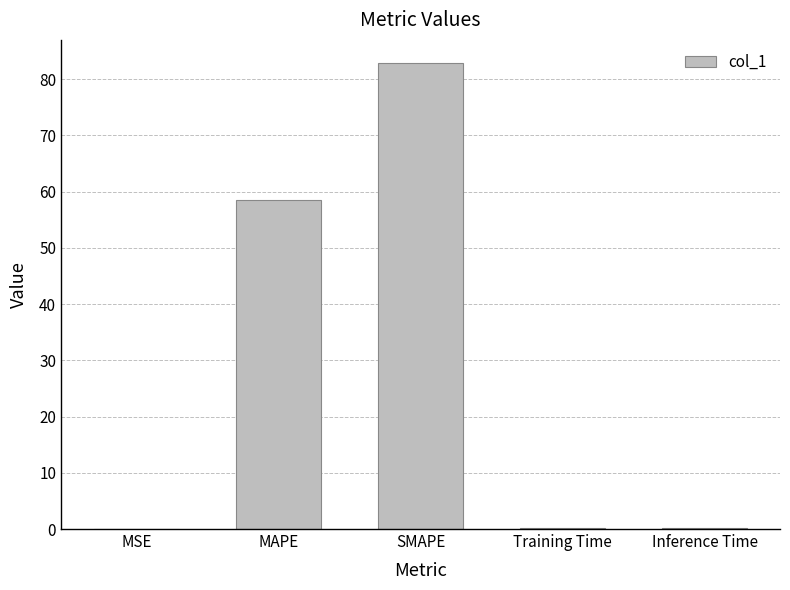

At which label is the value closest to 41?

MAPE